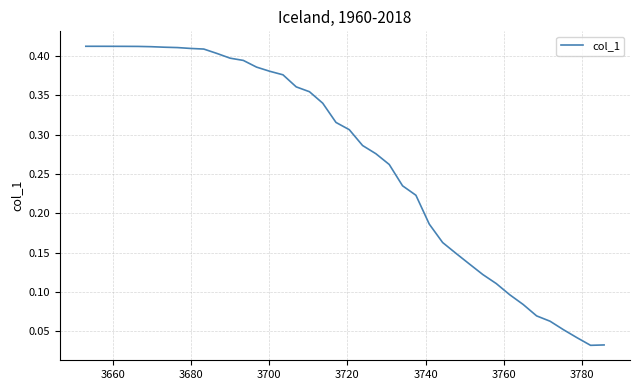

Does the chart have visible grid lines?

Yes